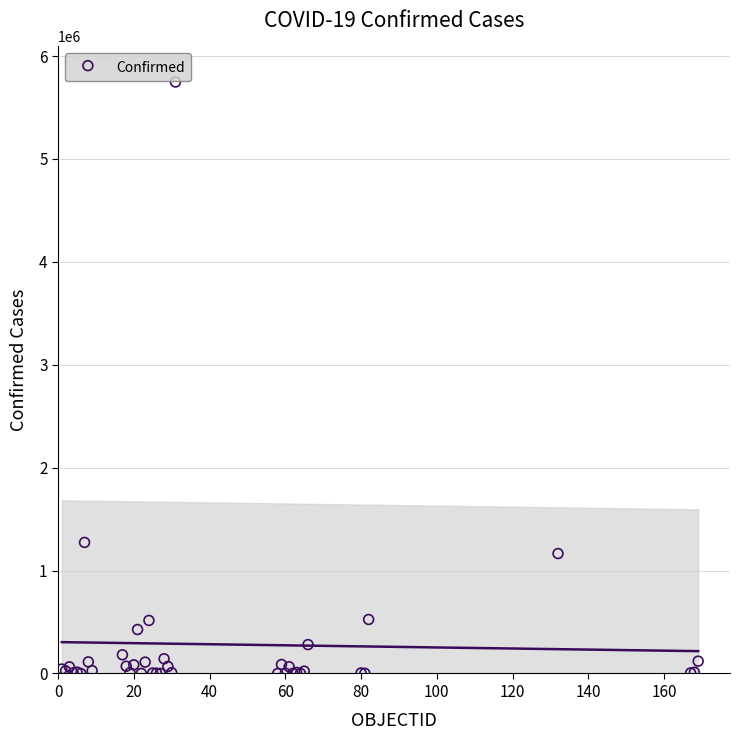

What Y value in the scatter plot is closest to 2873895?

1273356